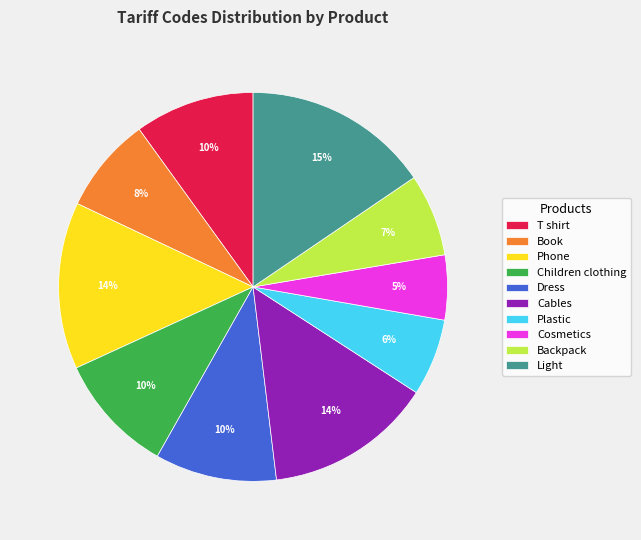

Is Dress the majority of the pie?

No